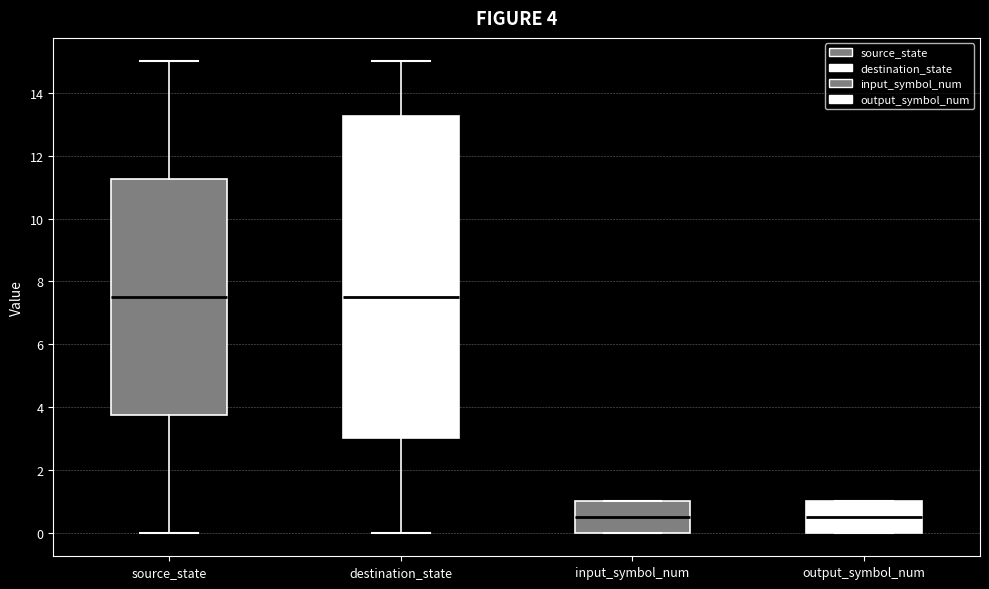

Comparing the boxes themselves (not the whiskers), which one is the tallest?

destination_state